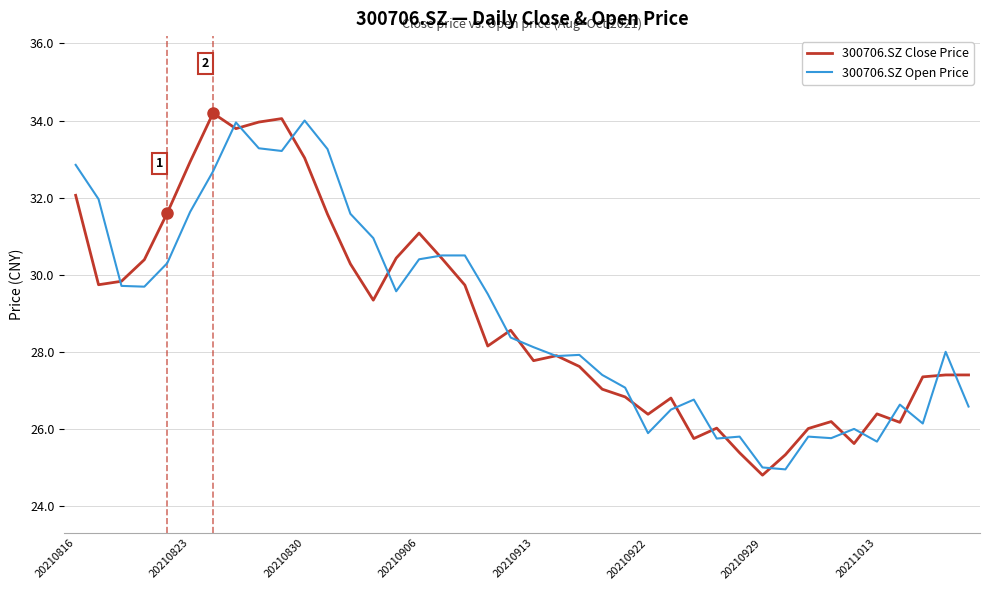

What is the minimum value shown in the chart?

24.8